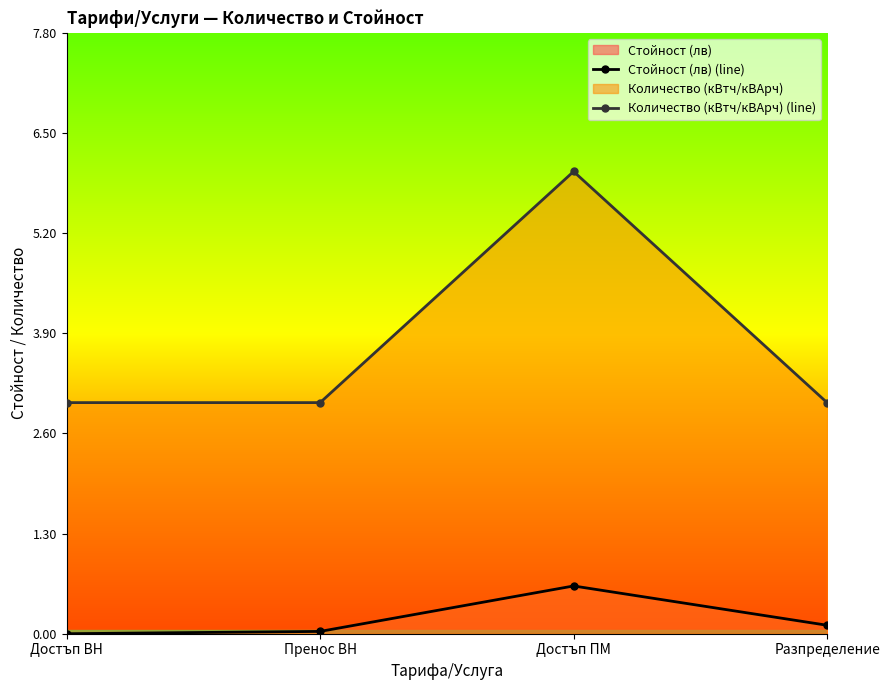

True or false: Стойност (лв) (line) and Количество (кВтч/кВАрч) (line) intersect in this chart.

False